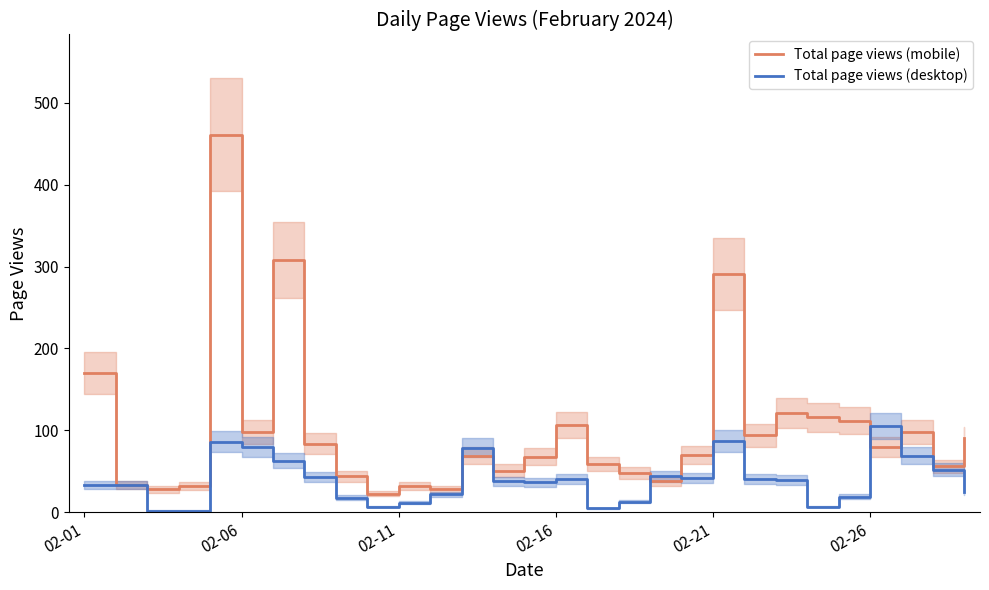

What is the sum of all Total page views (mobile) values?

2910